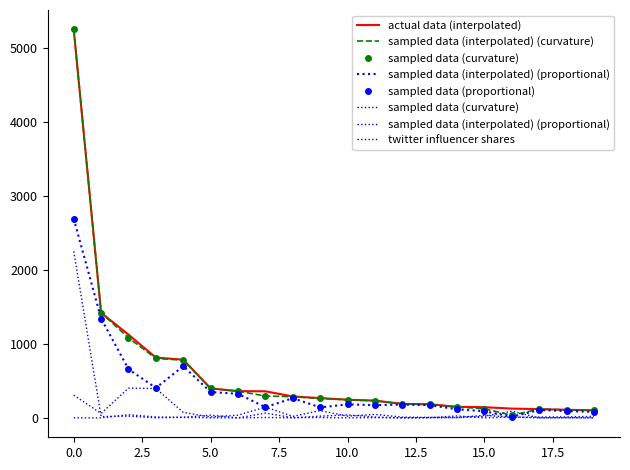

How many data points does each series have?

20